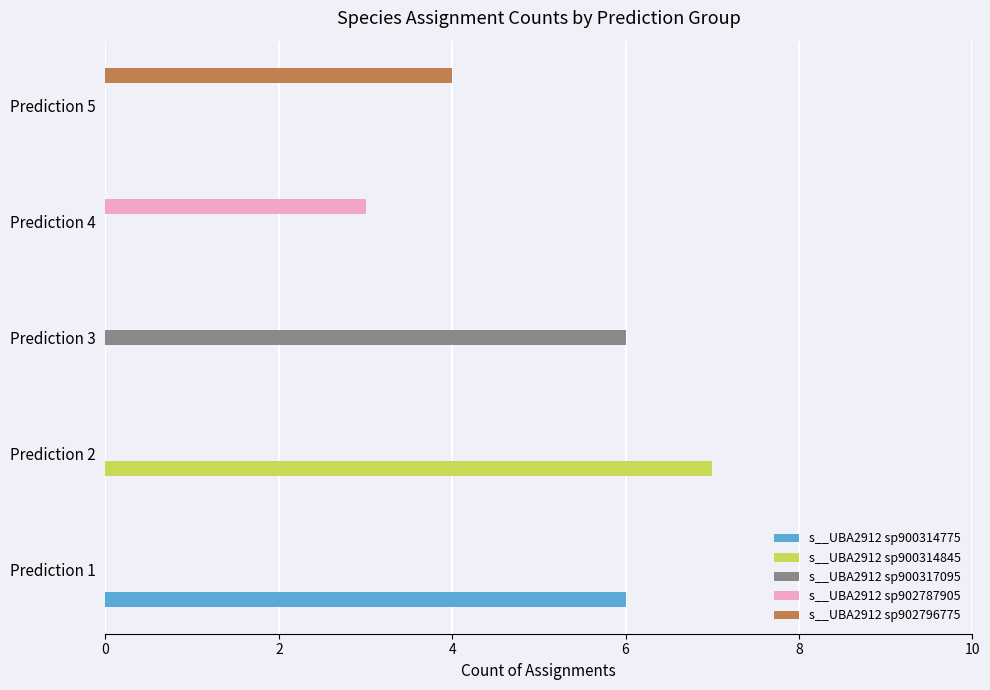

Which series changed the most between Prediction 1 and Prediction 4?

s__UBA2912 sp900314775